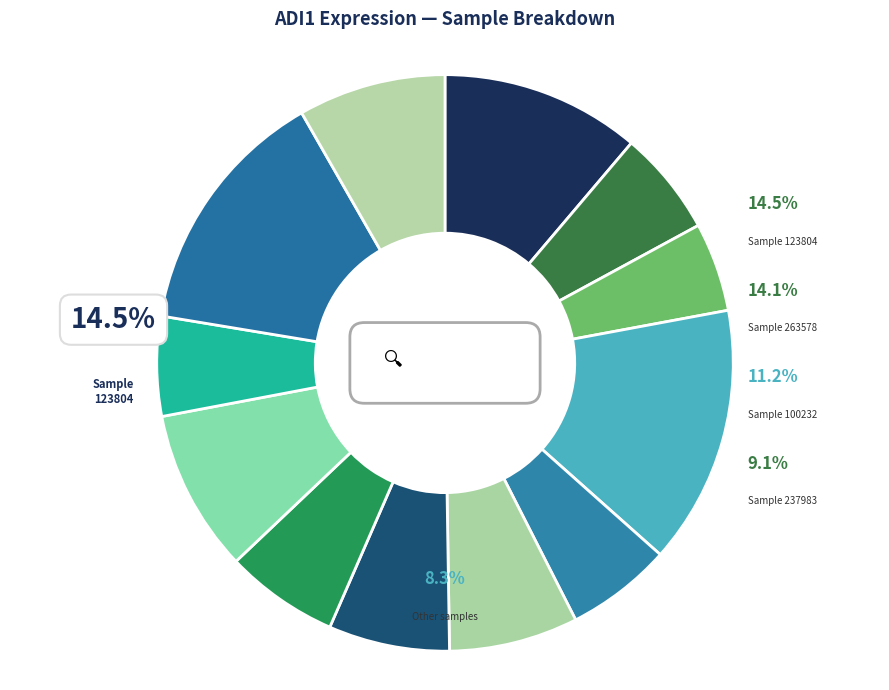

Does 224143 account for over 50% of the chart?

No